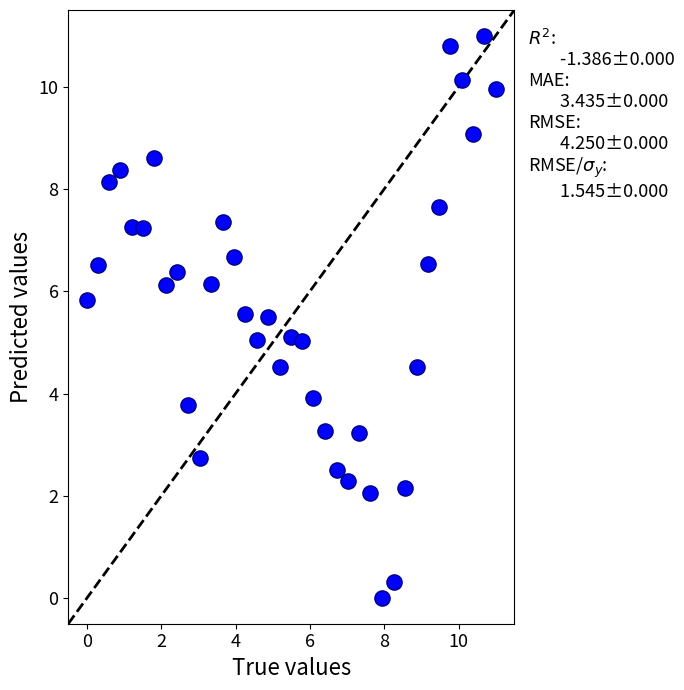

What is the range of Y values (max minus min)?

11.0